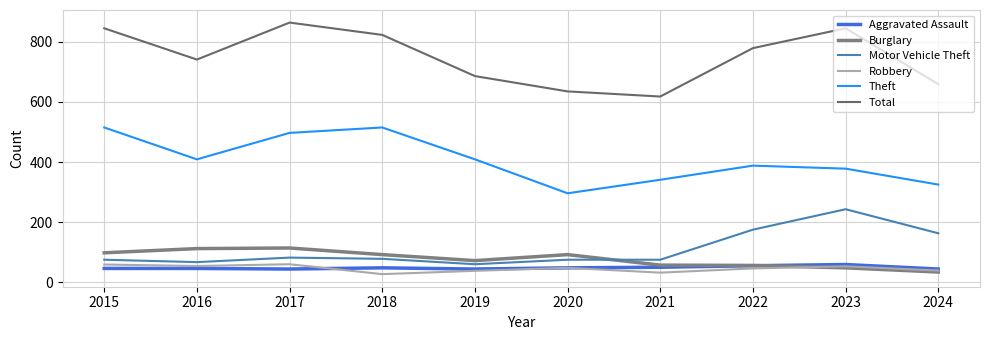

What is the total value across all series at 2016?

1429